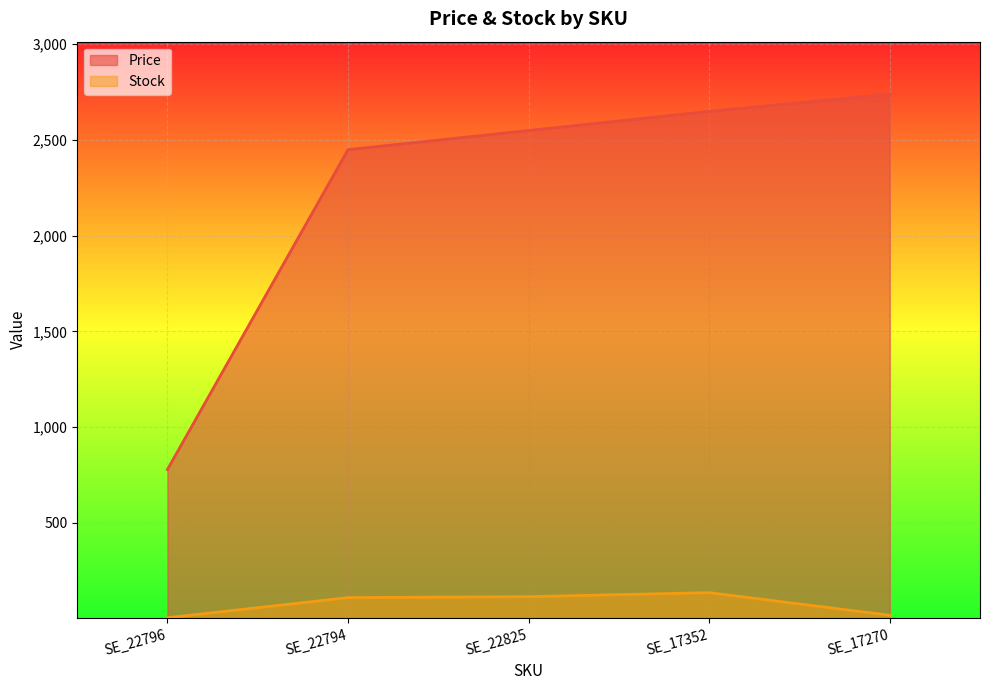

True or false: Price and Stock intersect in this chart.

False